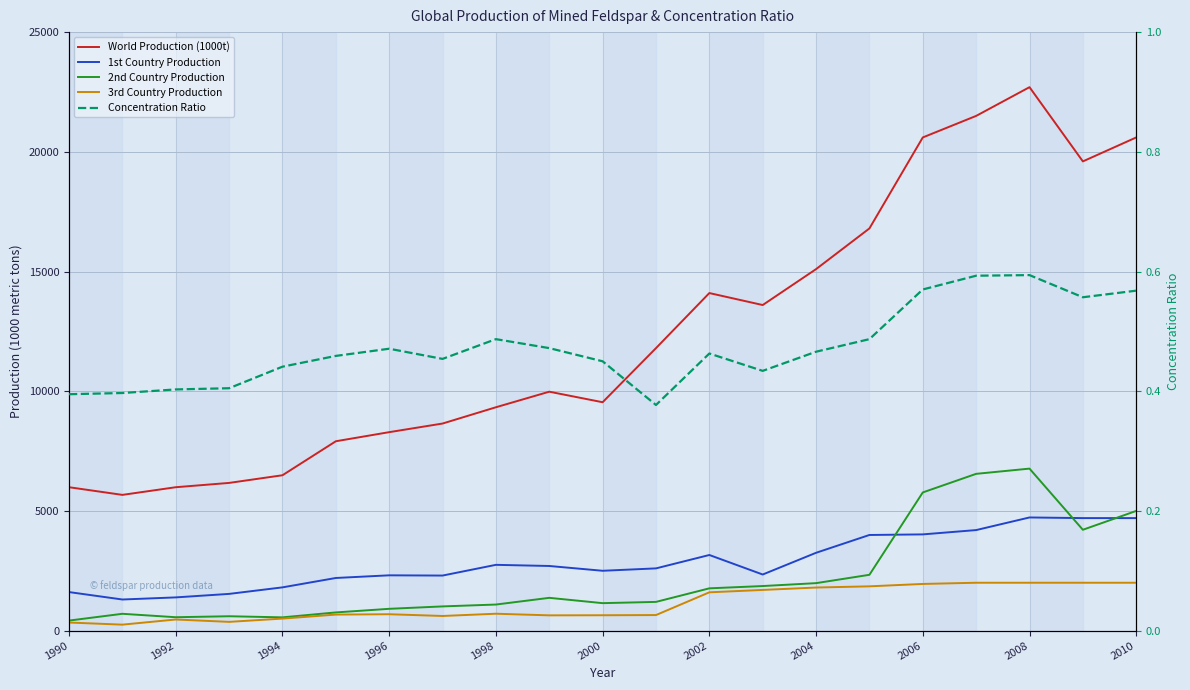

Does the chart display data point markers on the line(s)?

No